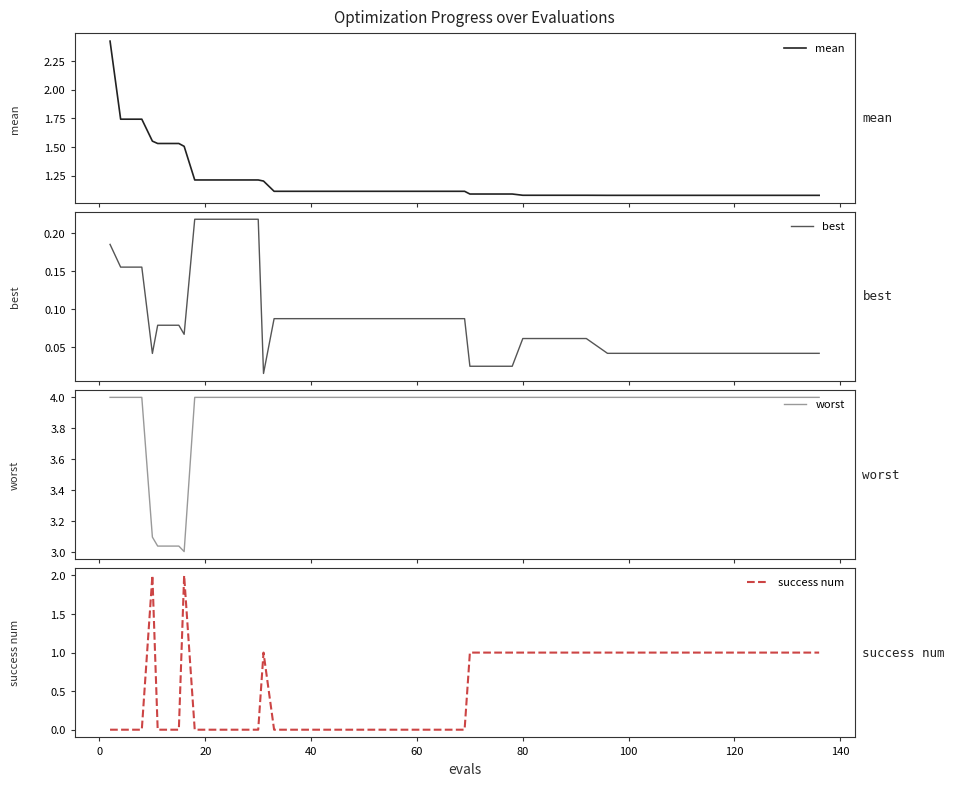

How many lines are shown in the chart?

4